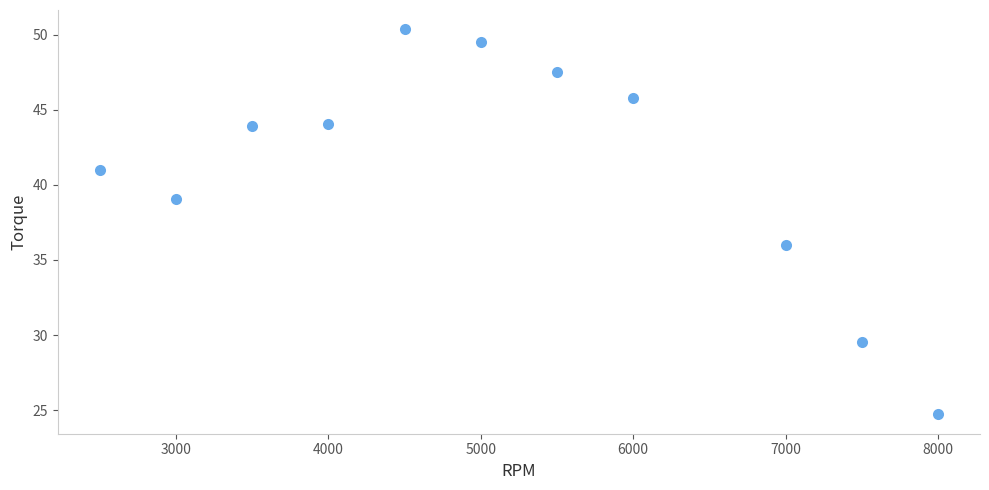

What Y value in the scatter plot is closest to 37?

36.0